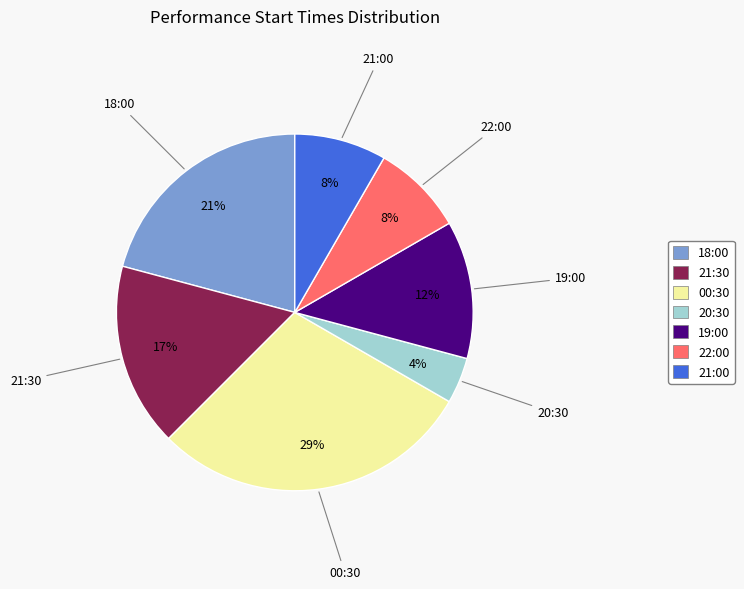

Is it true that 00:30 is 36% of the pie?

False